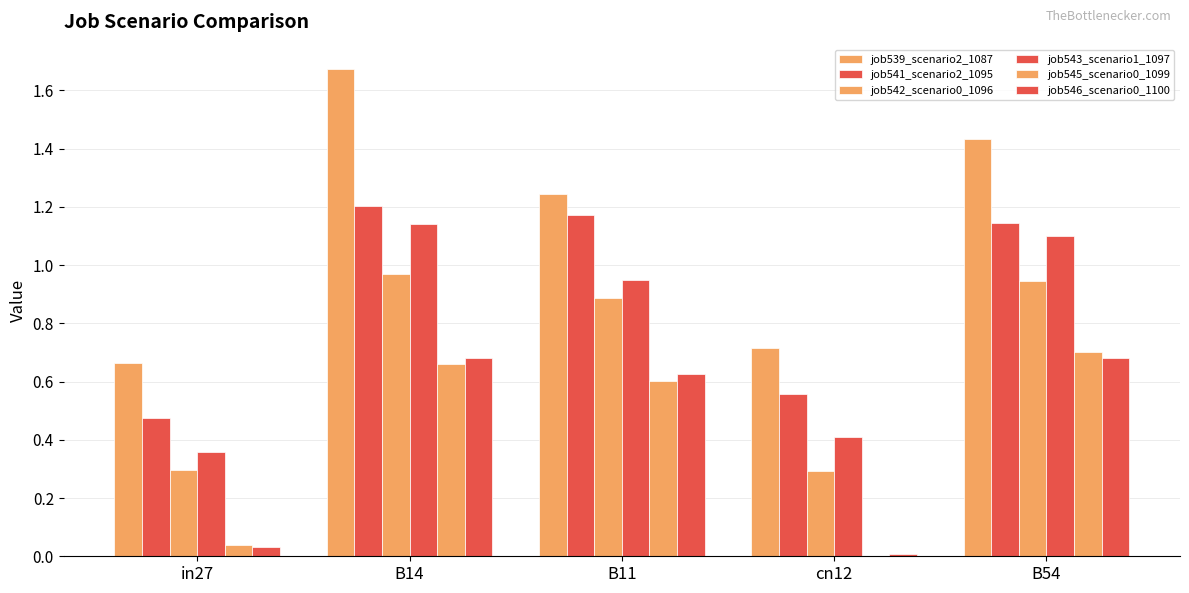

What is the label of the 5th bar from the right?

in27